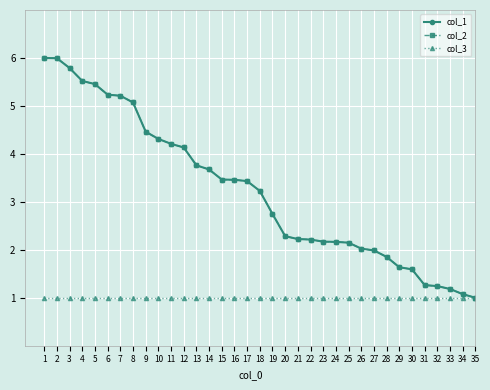

What is the greatest value displayed?

6.0